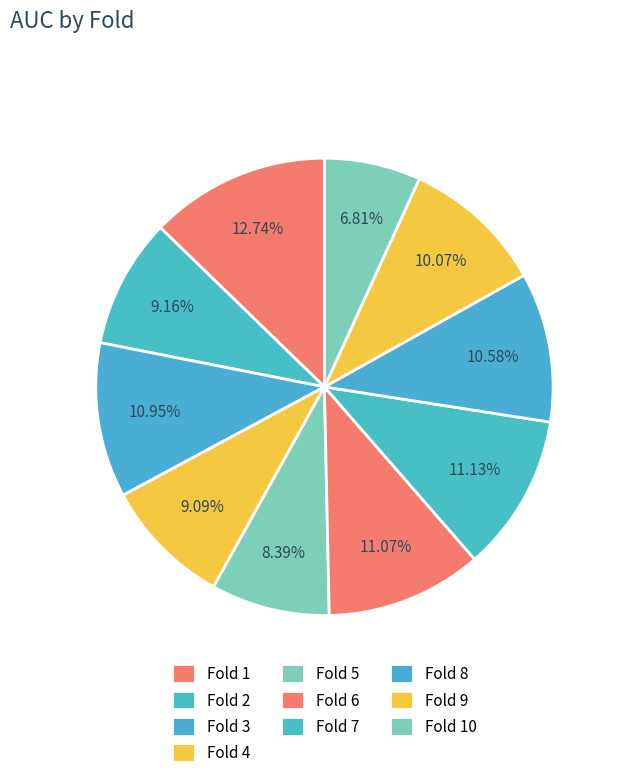

Which has a higher value, Fold 8 or Fold 5?

Fold 8